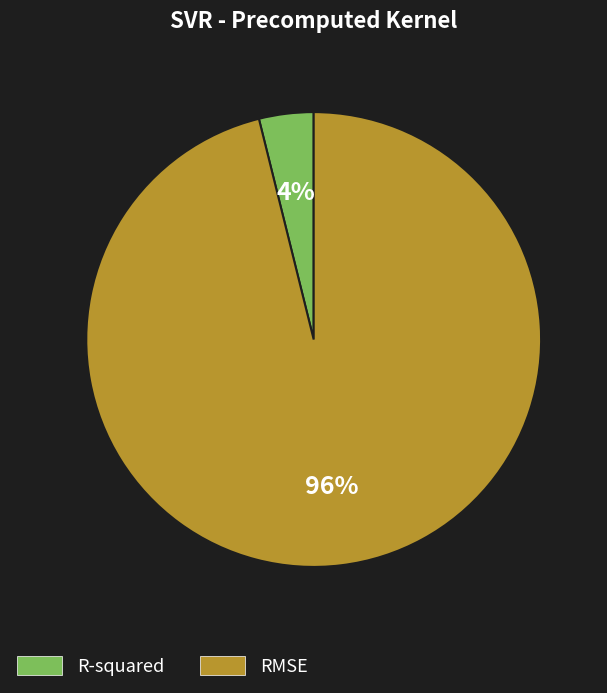

To the nearest percent, what is the difference between the largest and smallest slice percentages?

92%